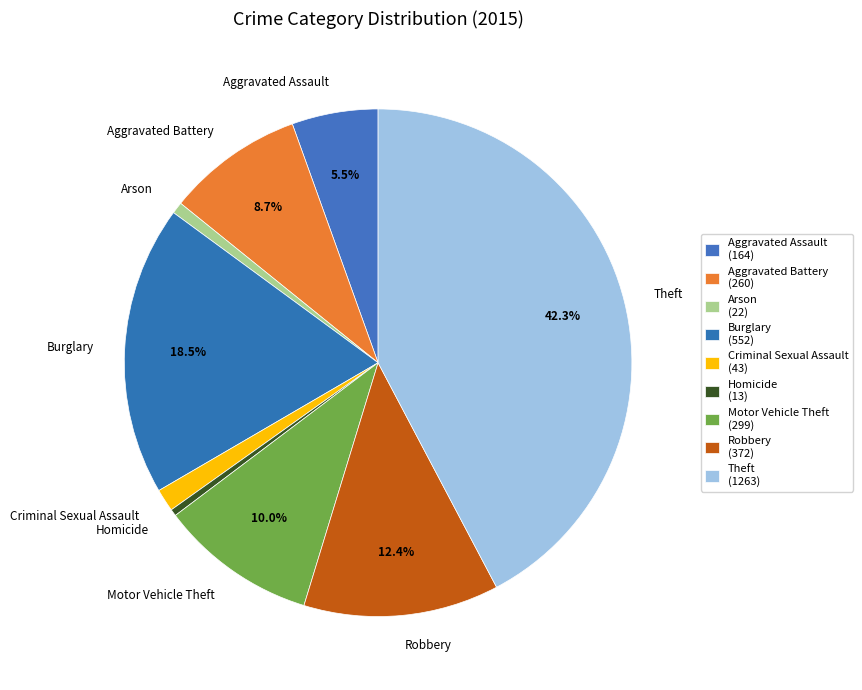

Which category has the biggest portion of the pie?

Theft